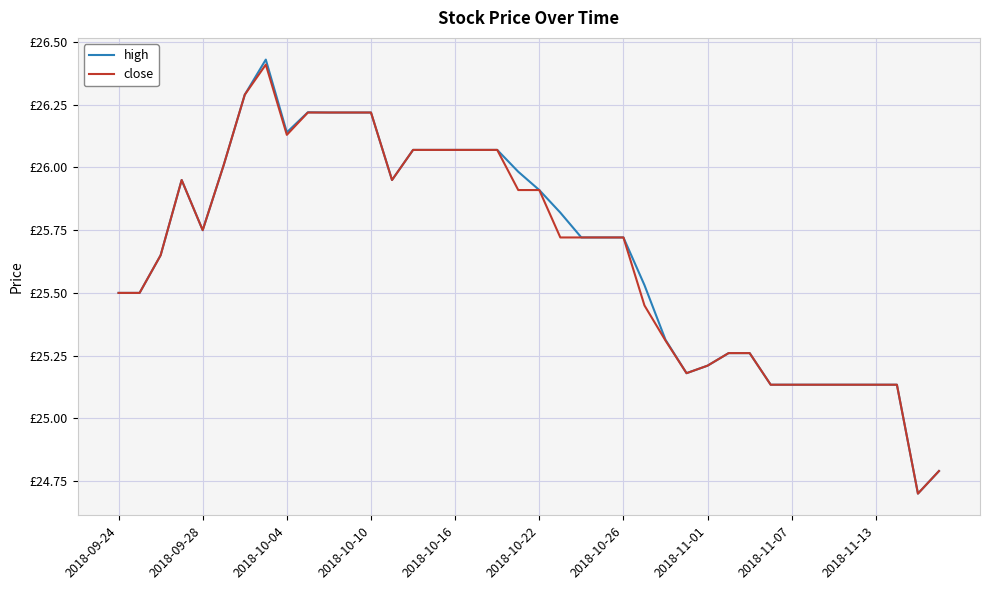

Does the chart have visible grid lines?

Yes